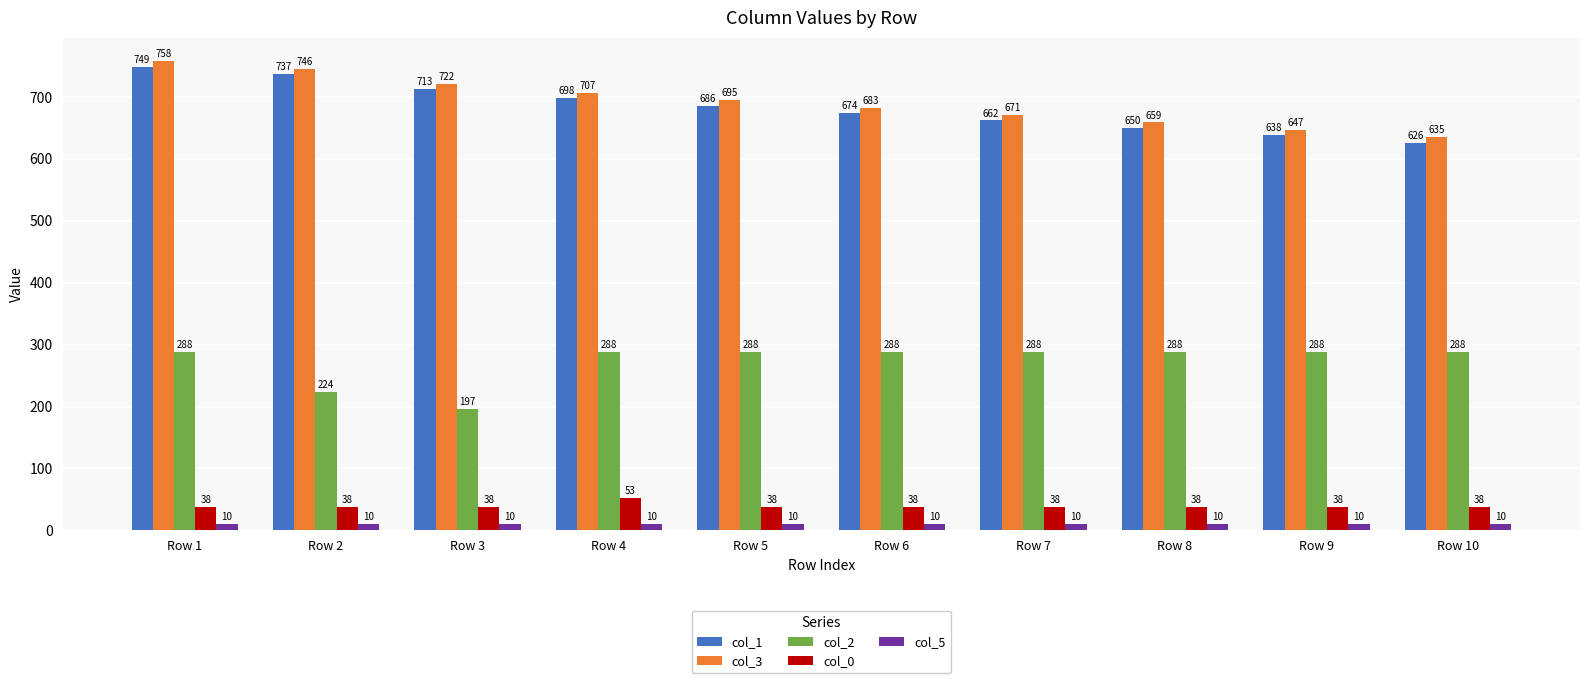

What is the value of the col_0 bar at the 6th from the left?

37.6